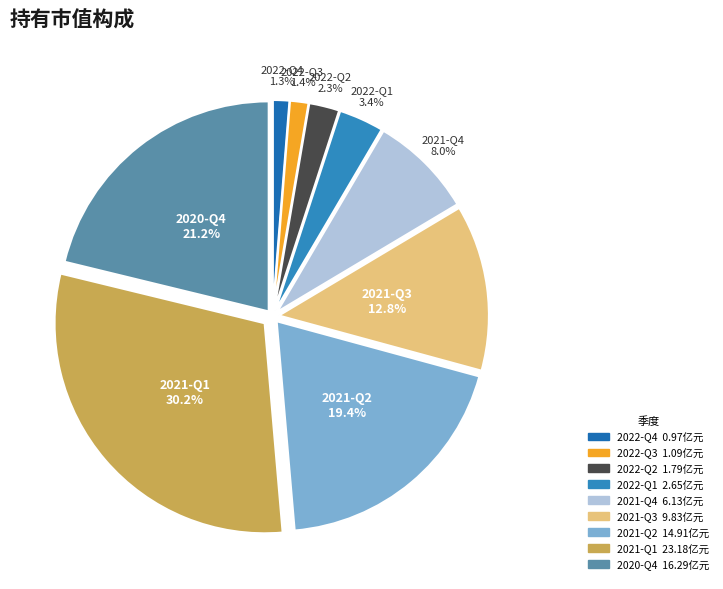

The 2021-Q1 slice represents 43% of the pie. True or false?

False